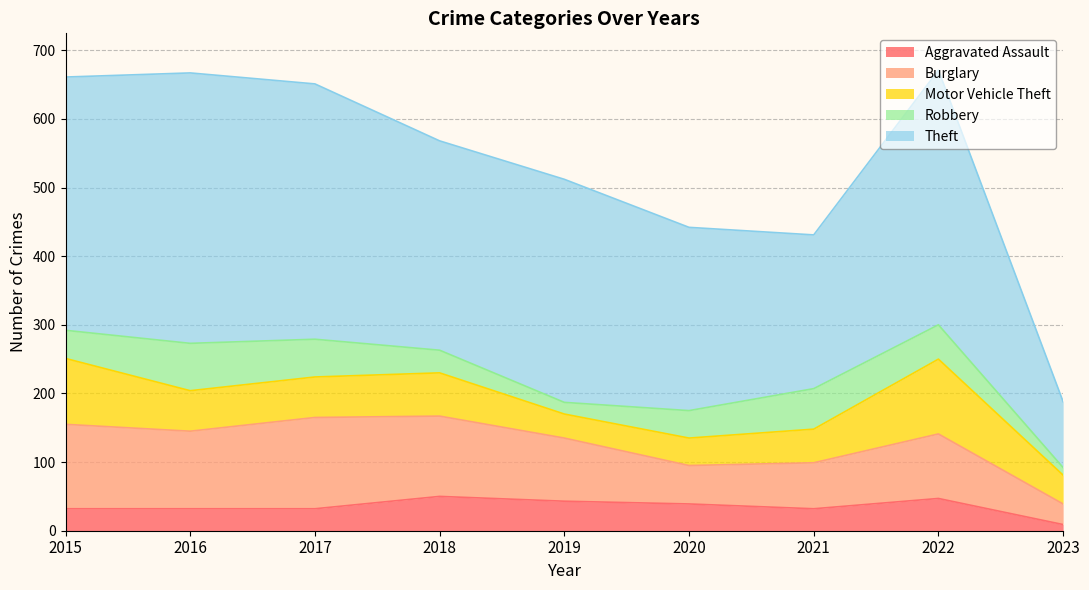

How many interior local peaks does the Theft series have?

3